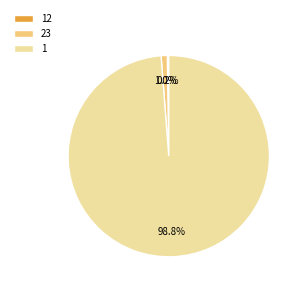

To the nearest percent, what is the average slice percentage?

33%